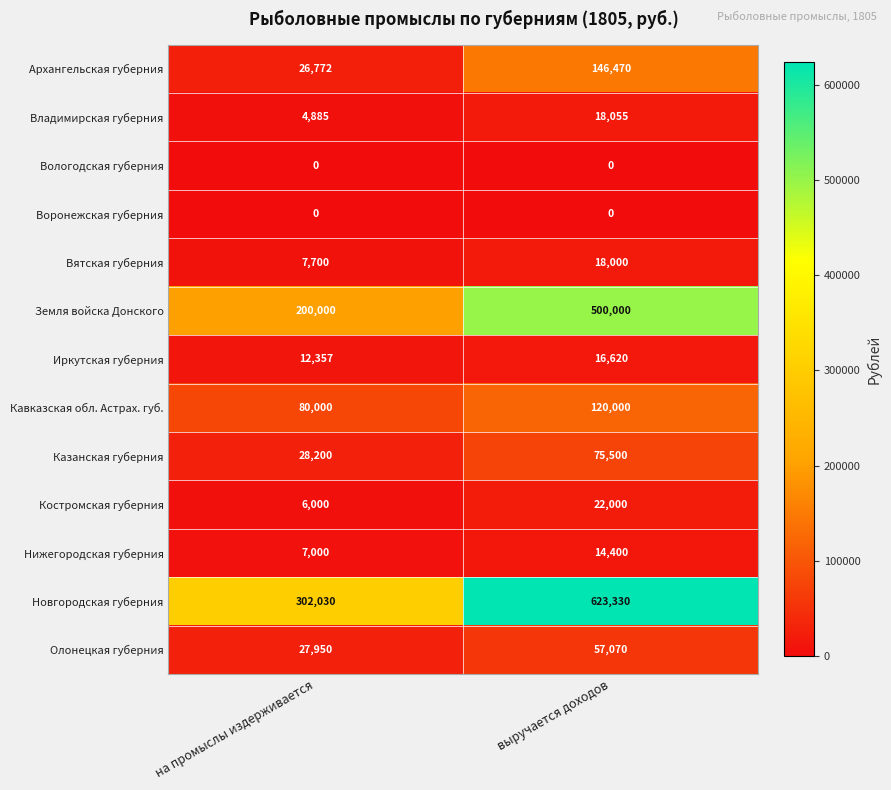

Reading left to right, list all the values displayed in this chart.

Архангельская губерния: 26772	146470
Владимирская губерния: 4885	18055
Вологодская губерния: 0	0
Воронежская губерния: 0	0
Вятская губерния: 7700	18000
Земля войска Донского: 200000	500000
Иркутская губерния: 12357	16620
Кавказская обл. Астрах. губ.: 80000	120000
Казанская губерния: 28200	75500
Костромская губерния: 6000	22000
Нижегородская губерния: 7000	14400
Новгородская губерния: 302030	623330
Олонецкая губерния: 27950	57070